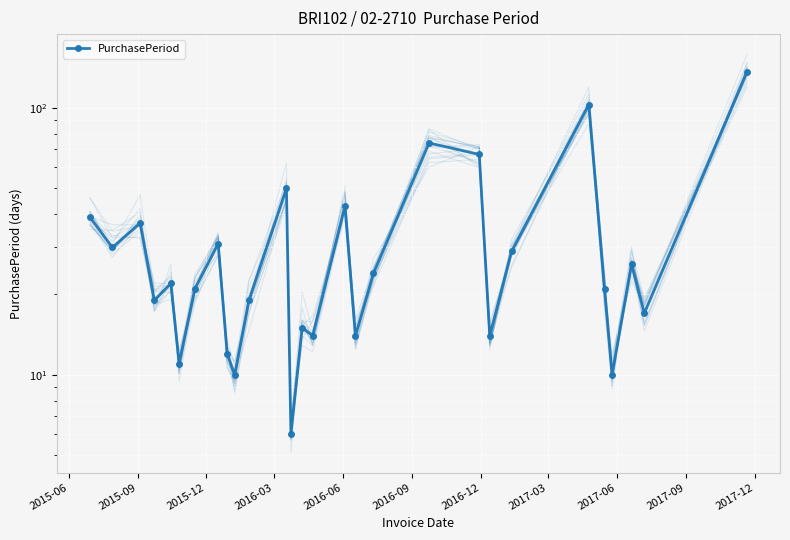

What is the greatest value displayed?

137